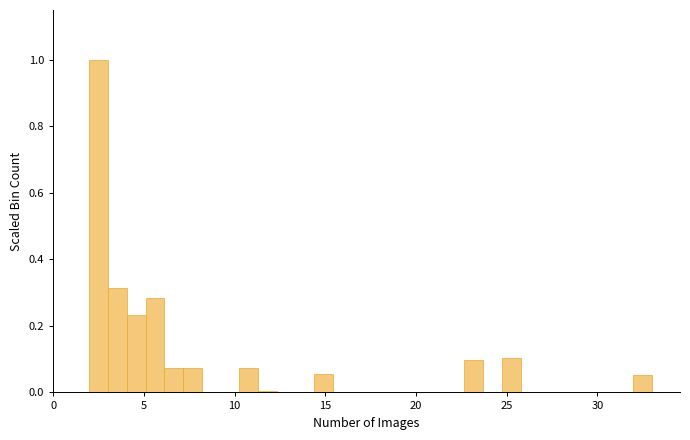

Around what value on the x-axis is the tallest bar? Give the approximate position of its centre, as read against the axis.

2.5